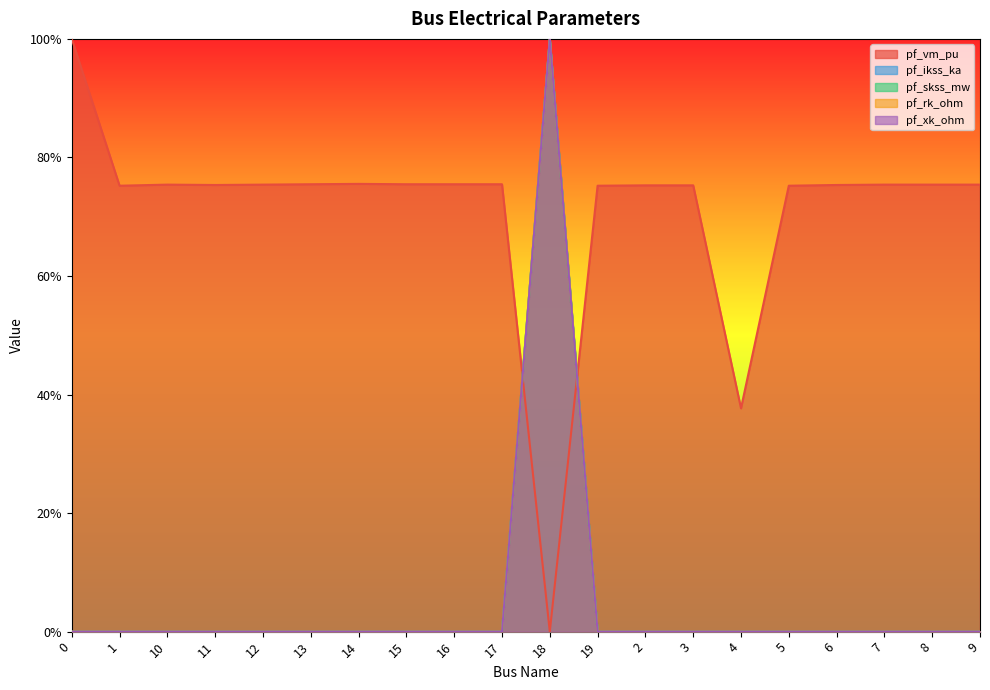

How many positive values does the pf_vm_pu series have?

19